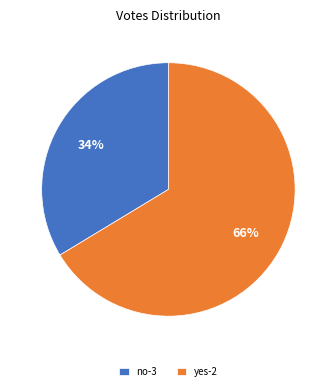

To the nearest percent, what is the combined percentage of yes-2 and no-3?

100%